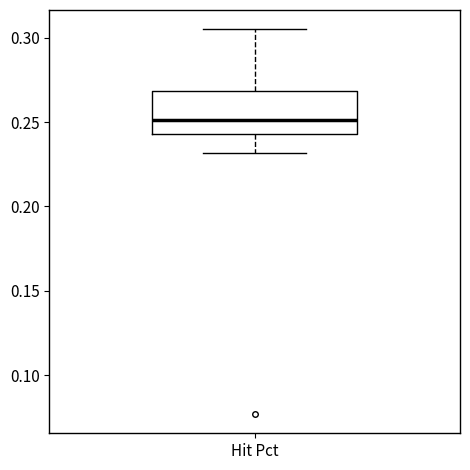

Where is the upper edge of the box for Hit Pct on the y-axis? The values are not printed on the chart, so give them approximately, as read against the axis.

0.270